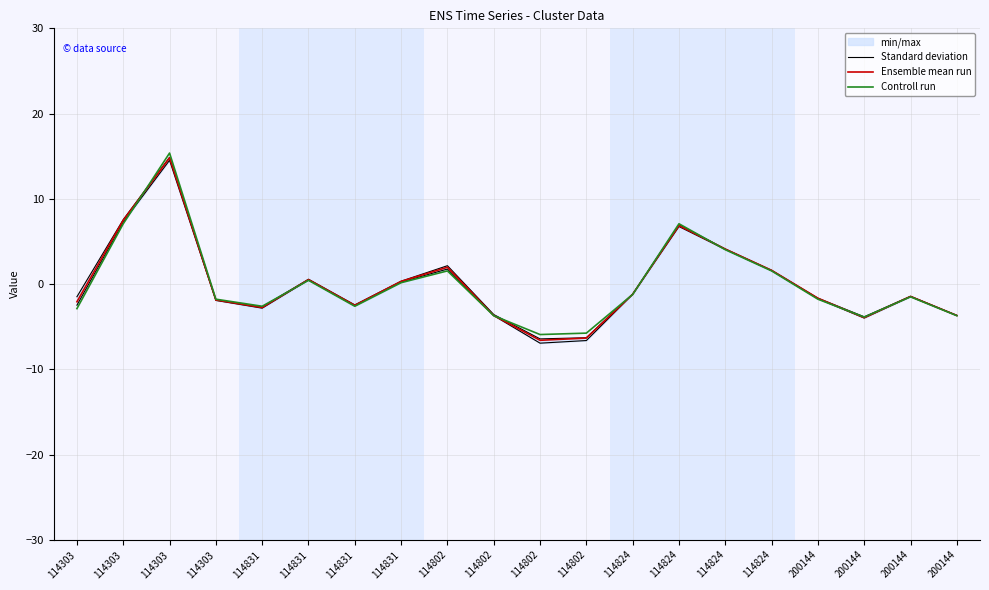

What is the average value of the Standard deviation series?

0.1